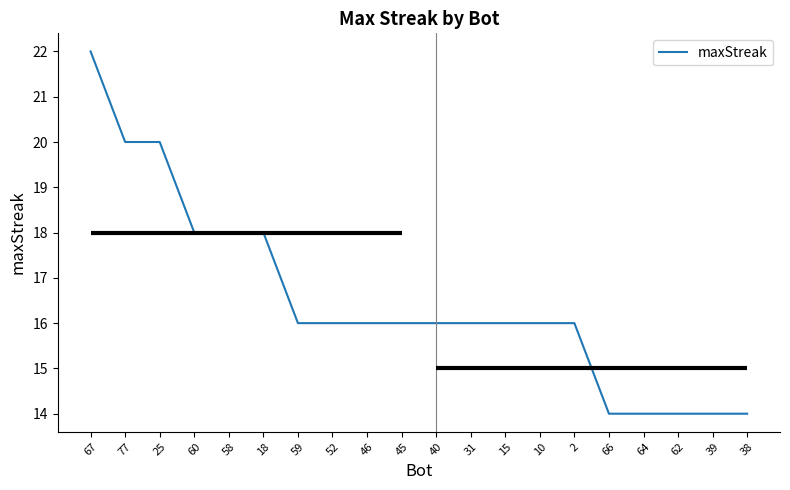

What is the difference between the second highest and second lowest values?

6